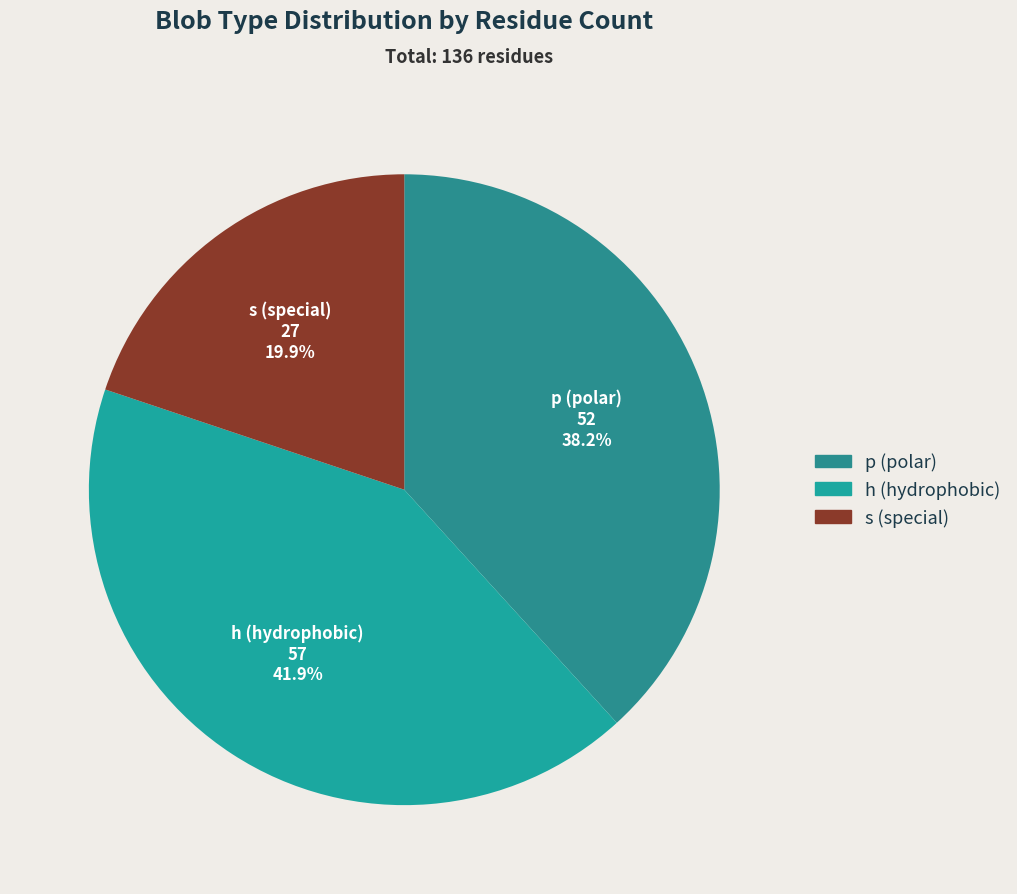

What is the smallest slice in the pie chart?

s (special)